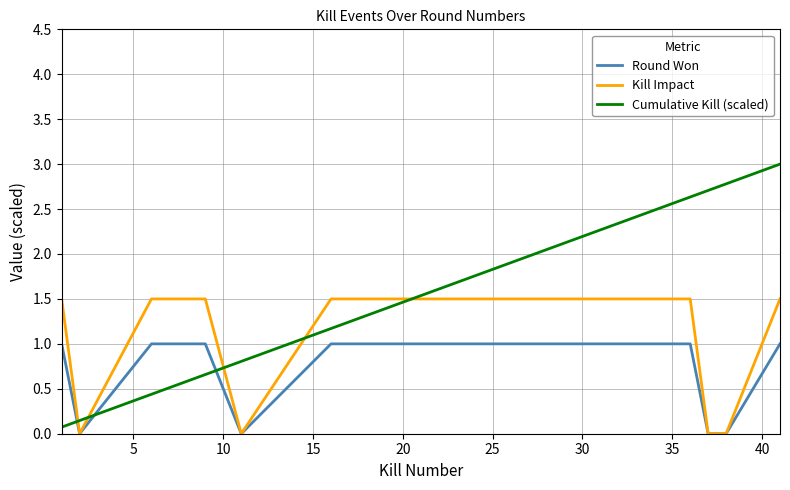

Which series has the largest range (max minus min)?

Cumulative Kill (scaled)